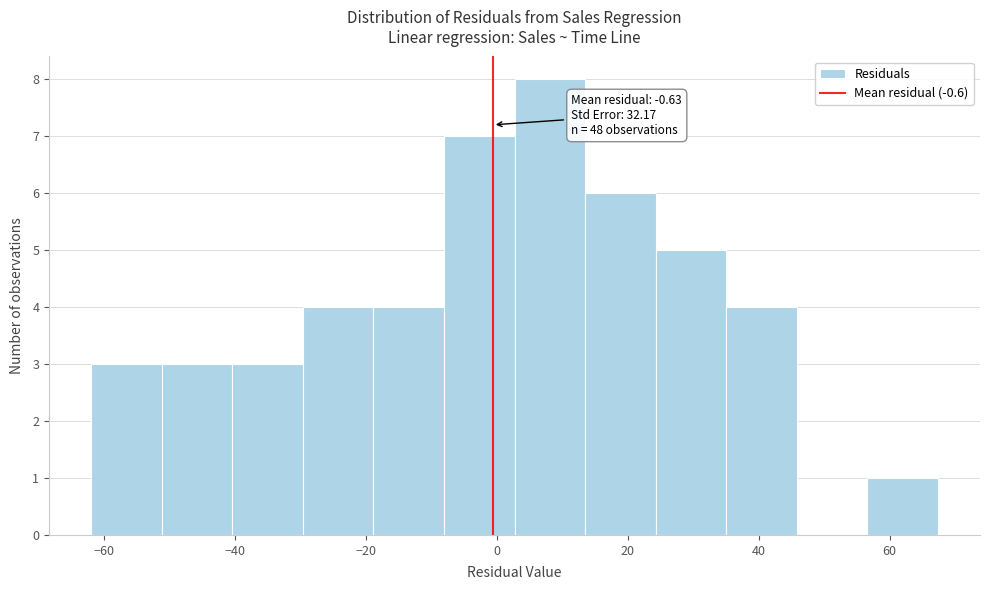

Over which range of the x-axis is the bar tallest?

2 to 14